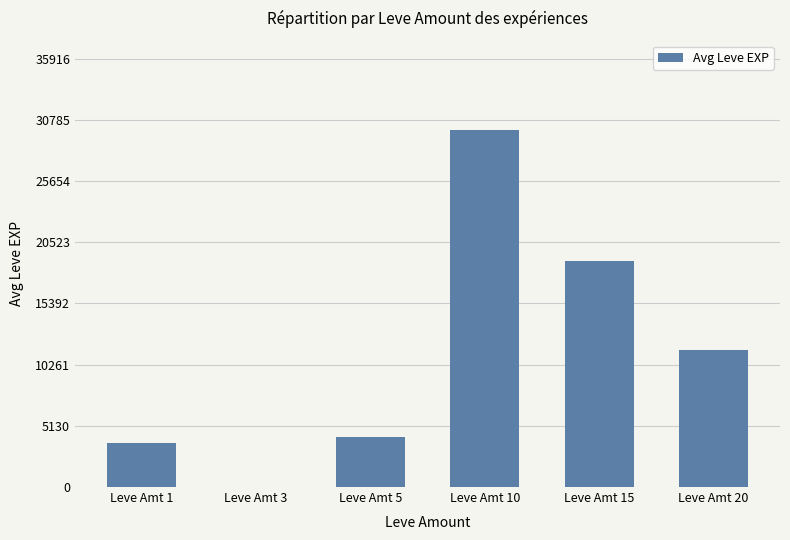

What is the difference between the values at Leve Amt 3 and Leve Amt 1?

3663.2